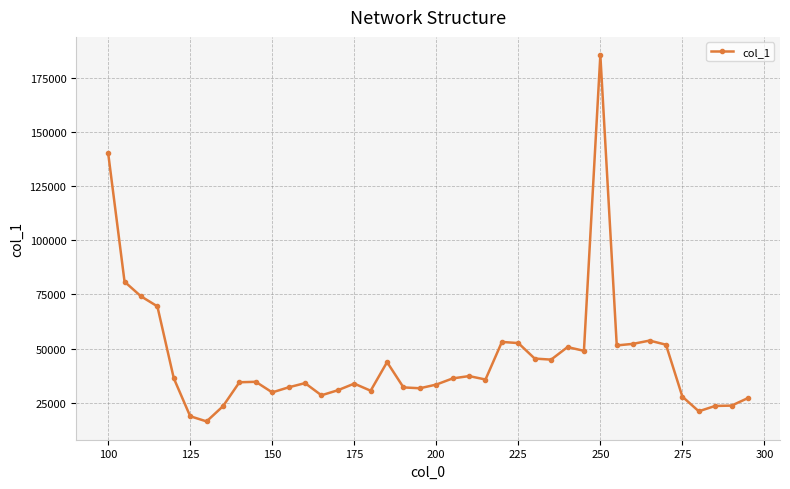

What is the average value?

45327